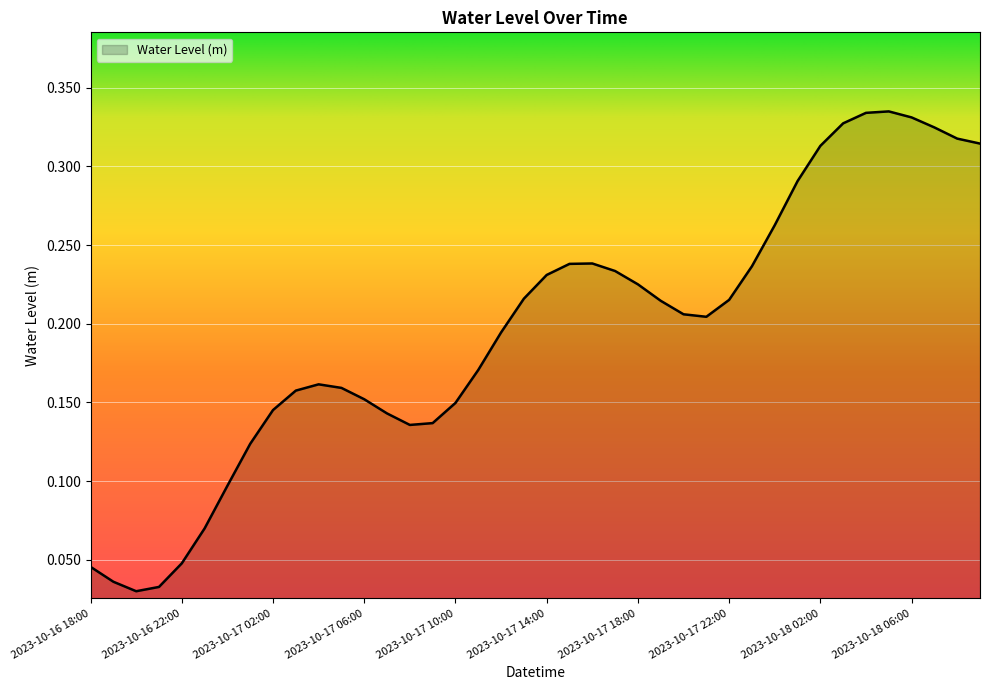

What is the label of the 13th point from the right?

2023-10-17 21:00